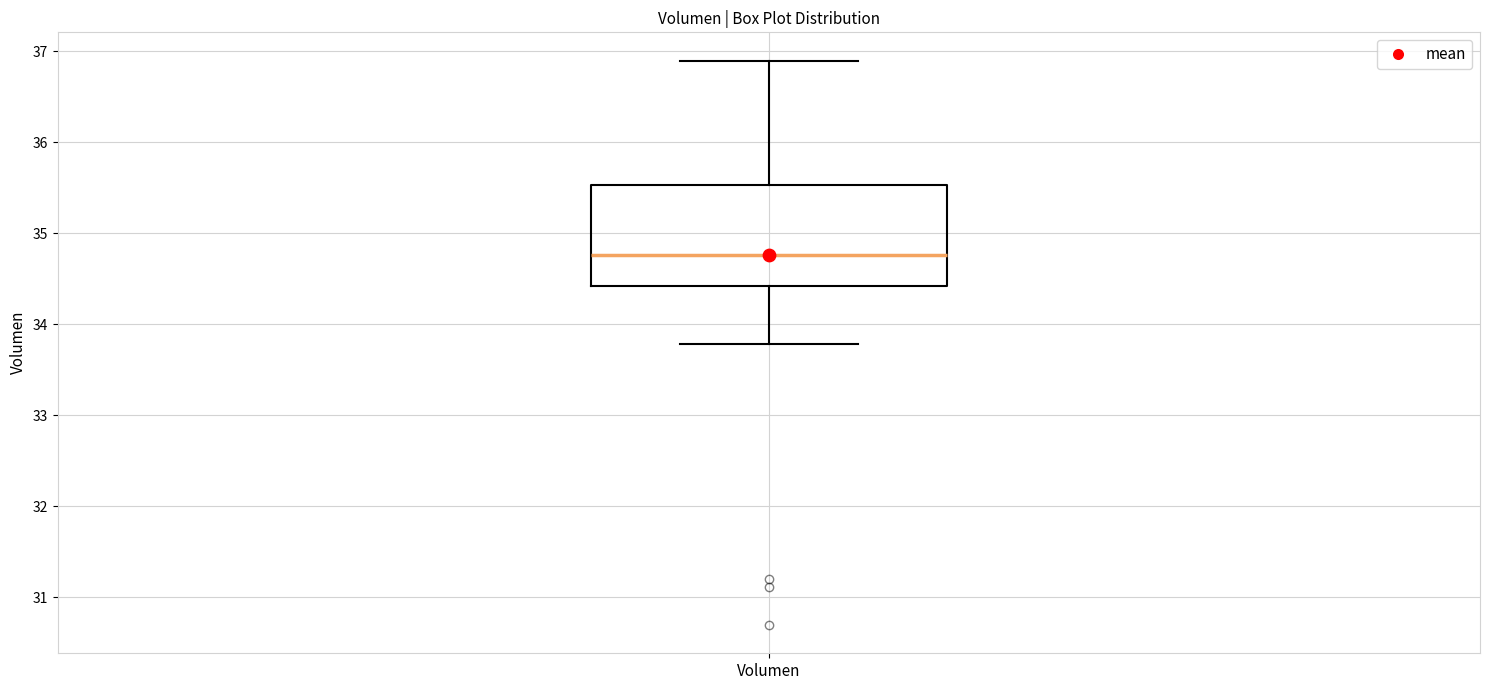

Read this box plot against the y-axis: the position of the median line, the range covered by the box, and the ends of both whiskers. The values are not printed on the chart, so give them approximately, as read against the axis.

median 34.8, box 34.4 to 35.5, whiskers 33.8 to 36.9